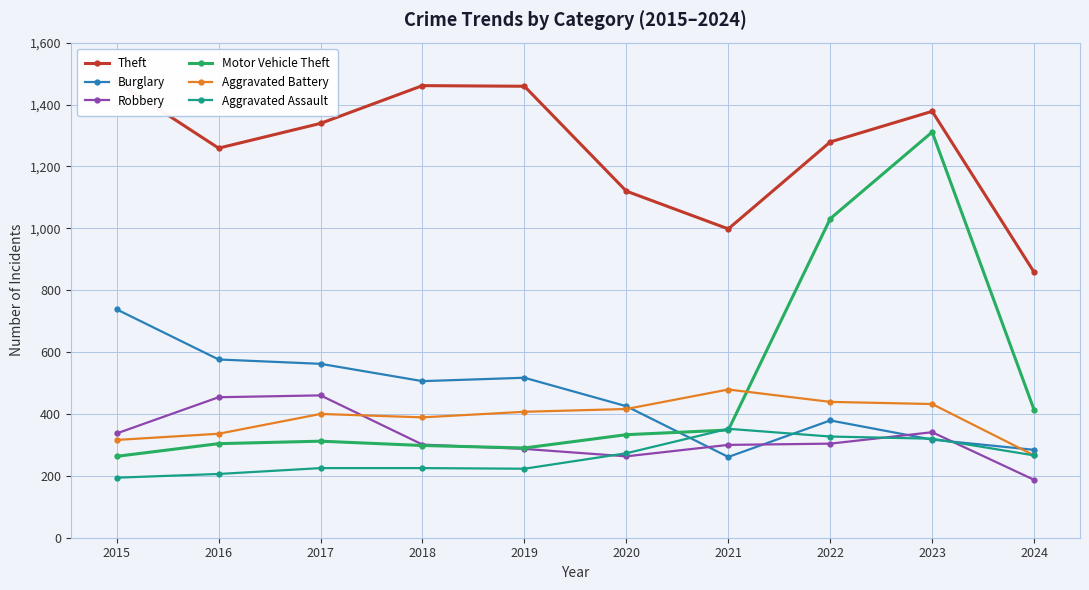

Reading left to right, extract all data points from this chart.

Theft: 1474	1259	1339	1461	1459	1120	998	1279	1378	858
Burglary: 738	576	562	506	517	425	261	379	317	284
Robbery: 337	454	460	301	287	263	300	304	341	187
Motor Vehicle Theft: 263	304	312	298	290	333	348	1031	1311	413
Aggravated Battery: 316	336	400	389	407	416	479	439	432	266
Aggravated Assault: 194	206	225	225	223	273	352	327	320	266